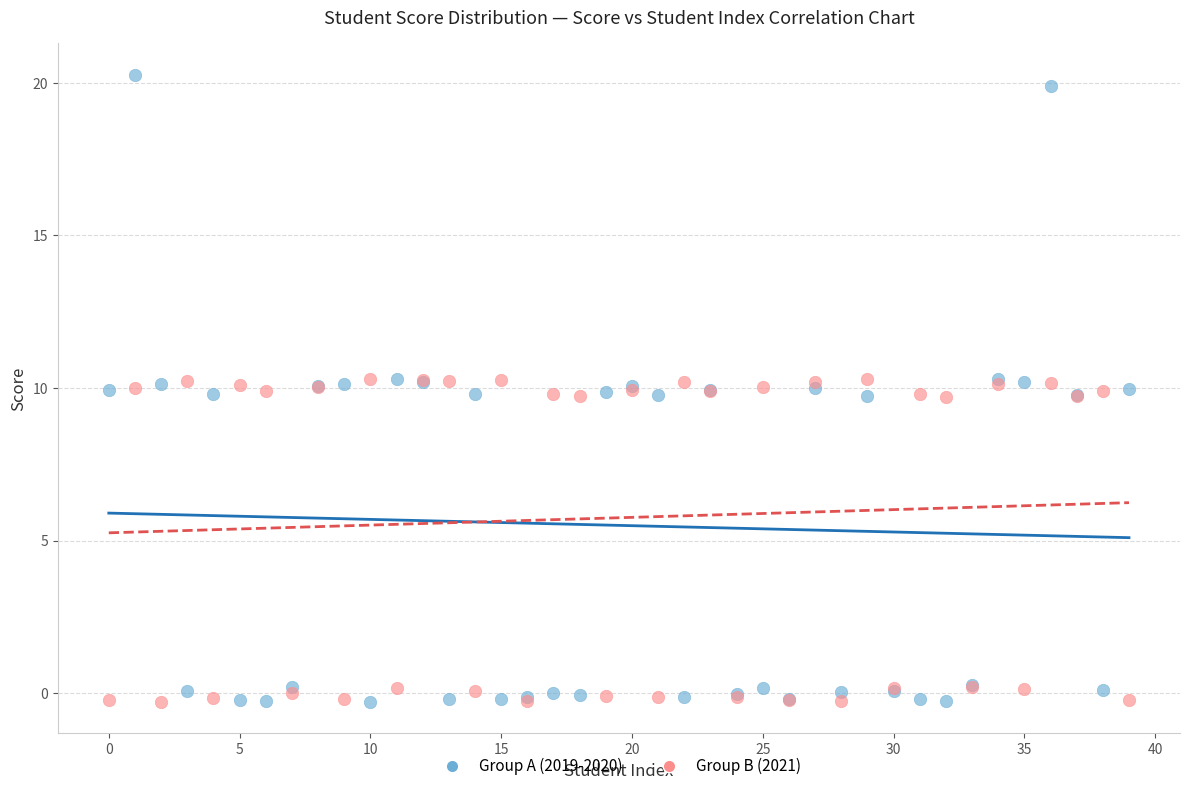

Which series contains the highest Y value?

Group A (2019-2020)